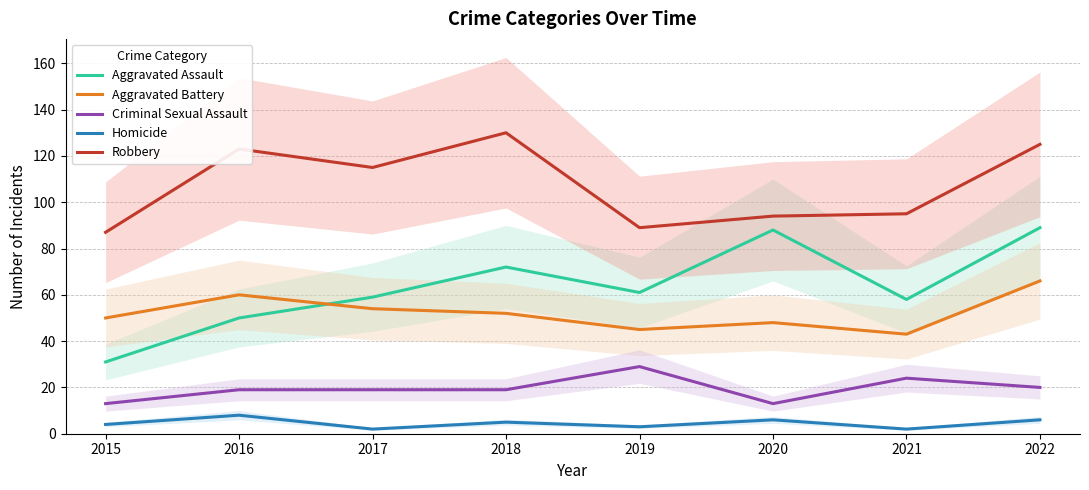

True or false: Criminal Sexual Assault has a value of 8 at 2020.

False